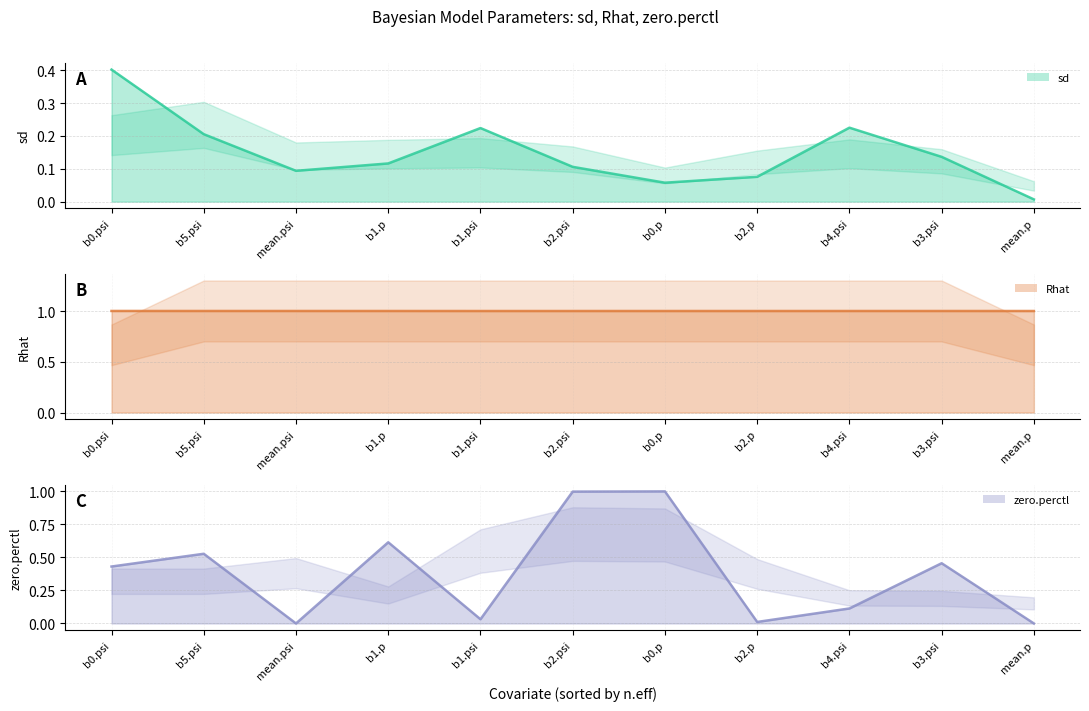

The value of zero.perctl at b3.psi is 0.5. True or false?

True